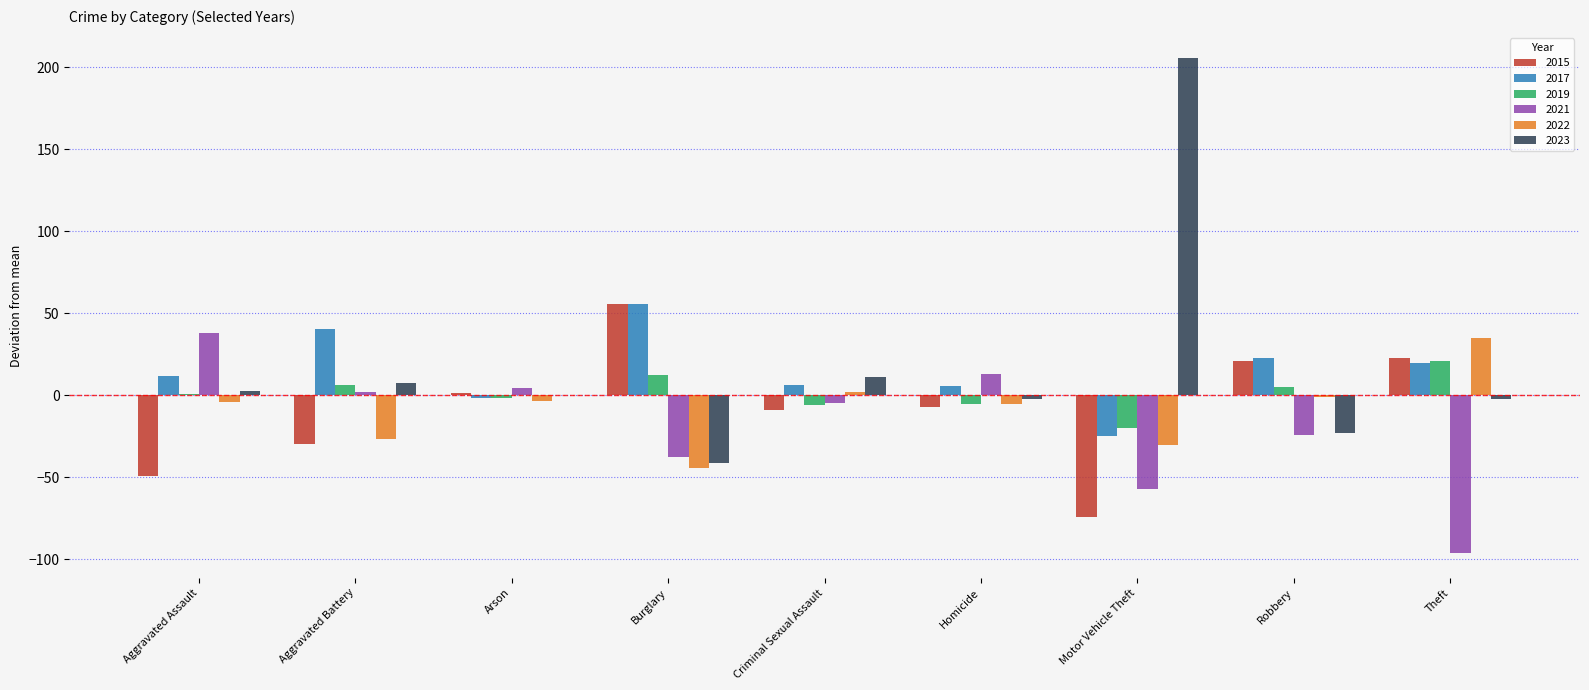

What is the total value across all series at Aggravated Assault?

0.0